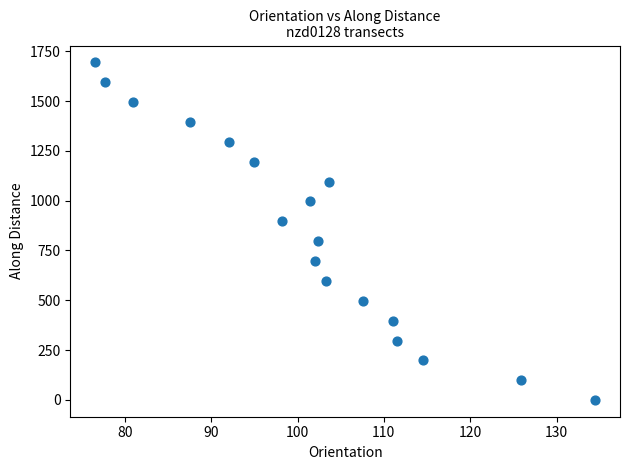

What is the range of Y values (max minus min)?

1694.4